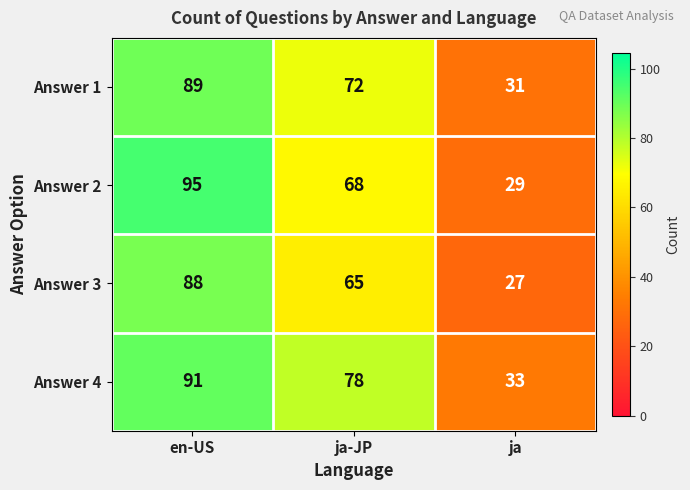

How many categories are shown in the chart?

3